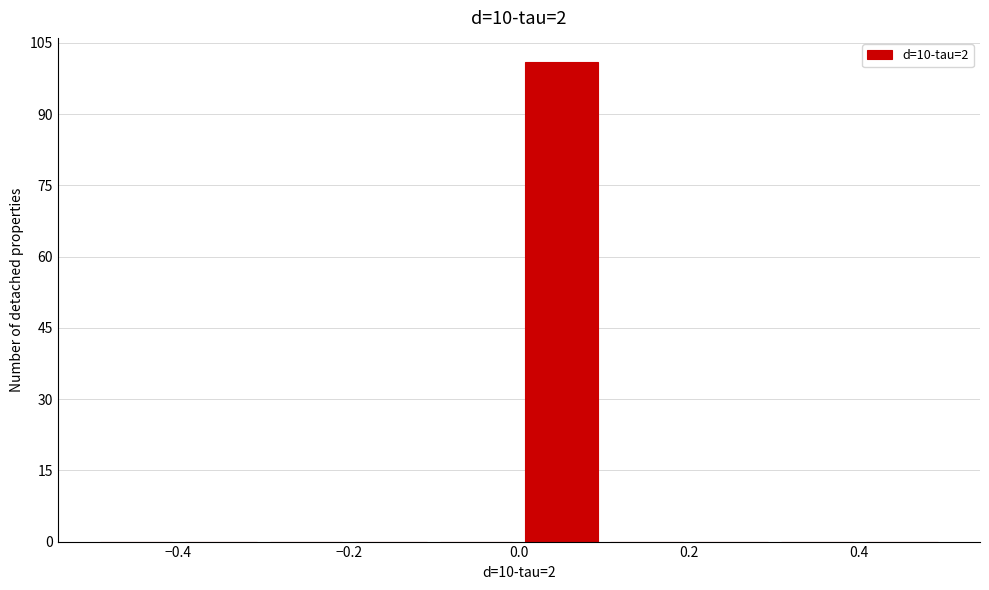

Reading left to right, transcribe this chart: for each bar, give the range it covers on the x-axis and its height. The values are not printed on the chart, so give them approximately, as read against the axis.

-0.5 to -0.4: 0
-0.4 to -0.3: 0
-0.3 to -0.2: 0
-0.2 to -0.1: 0
-0.1 to 0.0: 0
0.0 to 0.1: 102
0.1 to 0.2: 0
0.2 to 0.3: 0
0.3 to 0.4: 0
0.4 to 0.5: 0